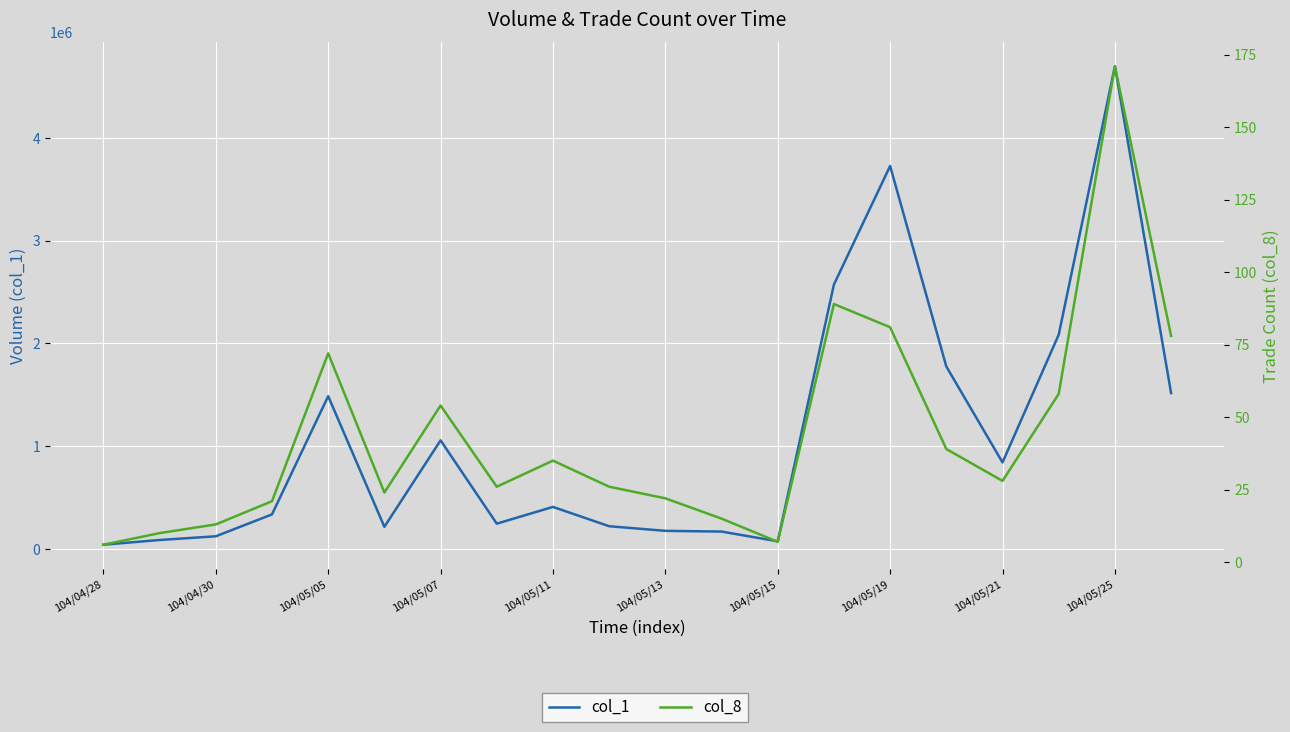

How many lines are shown in the chart?

2